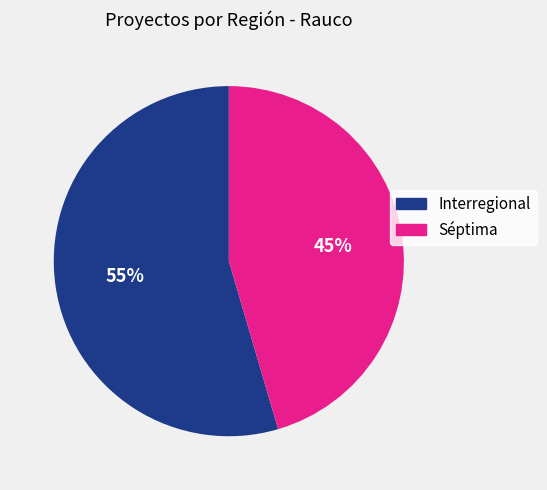

Is it true that Interregional is 66% of the pie?

False